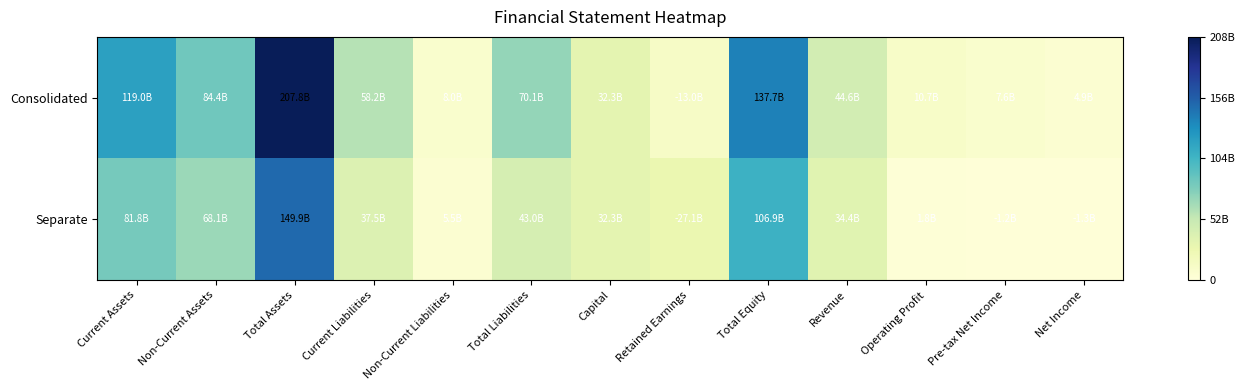

Which label corresponds to the largest value in the chart?

Total Assets